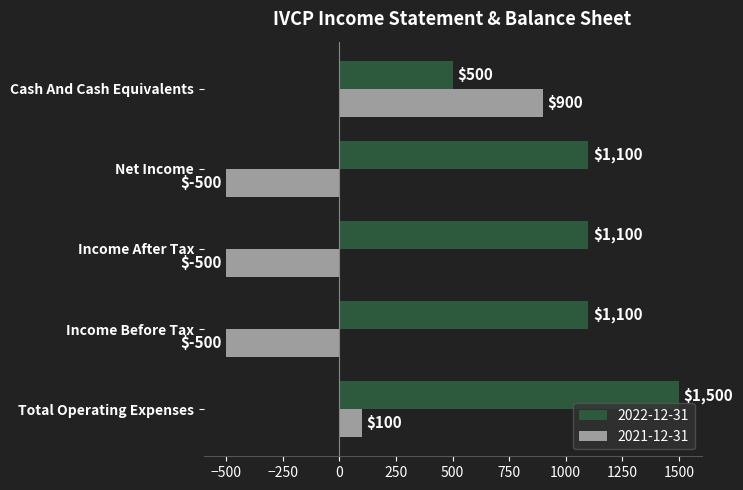

What is the sum of all 2022-12-31 values?

5300